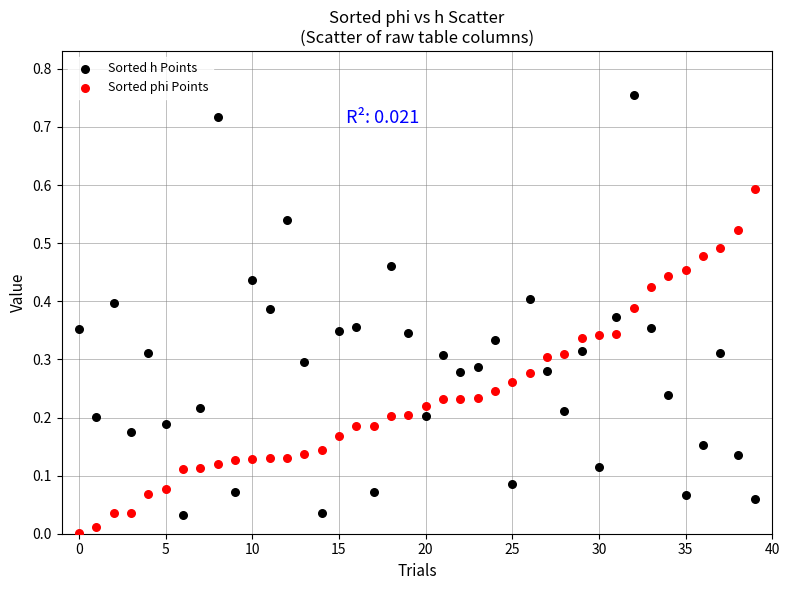

Which series contains the lowest Y value?

Sorted phi Points